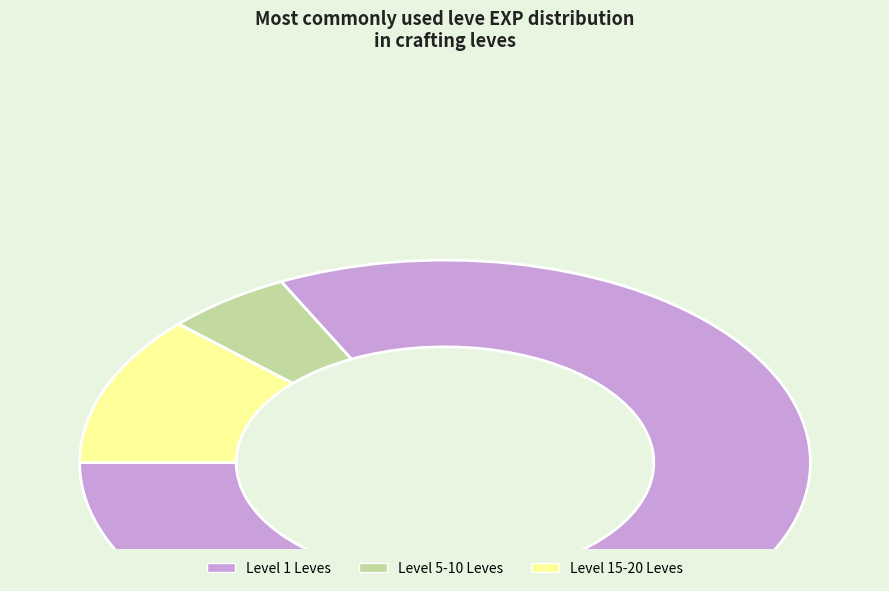

Is there any slice that represents more than half of the pie?

Yes